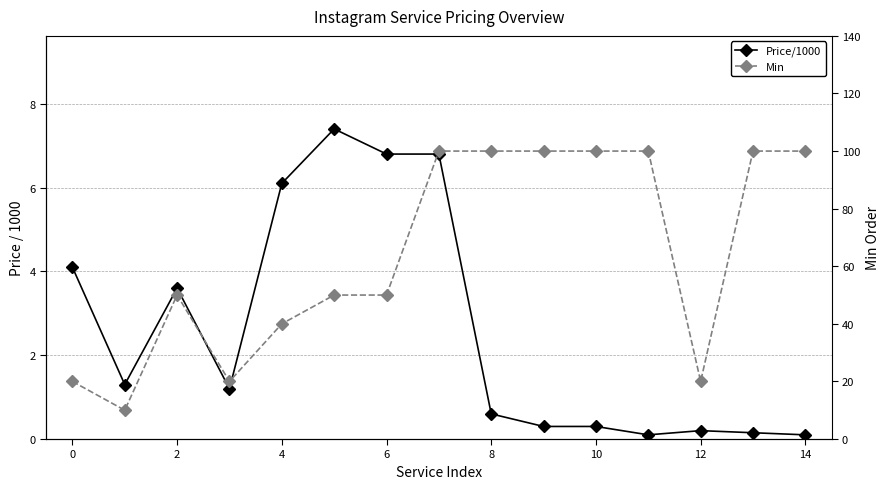

List the series in order of their peak value, lowest first.

Price/1000, Min